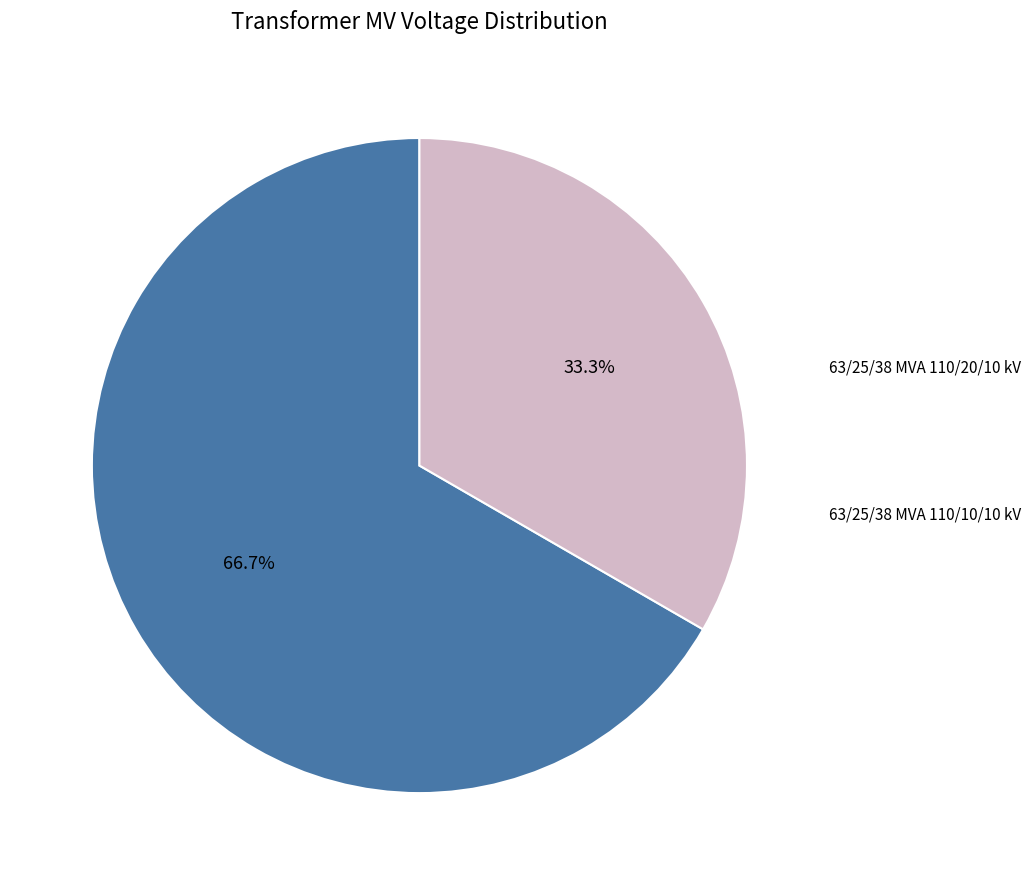

How many slices are in this pie chart?

2